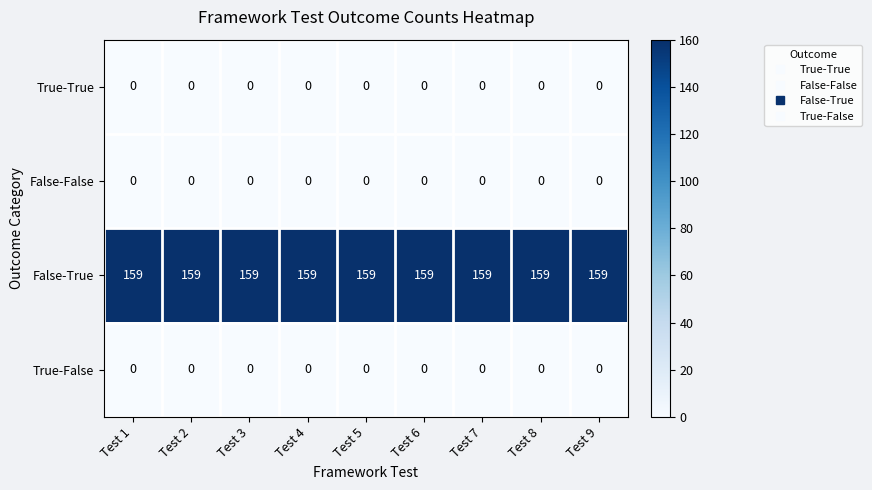

What is the spread (max minus min) of values at Test 7?

159